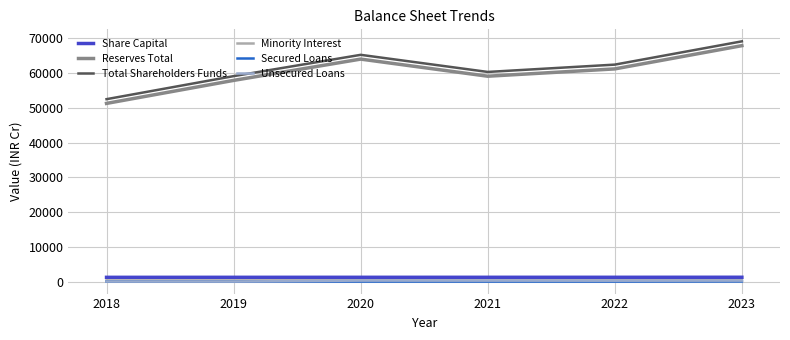

What is the sum of the Unsecured Loans values at 2018 and 2022?

268.0